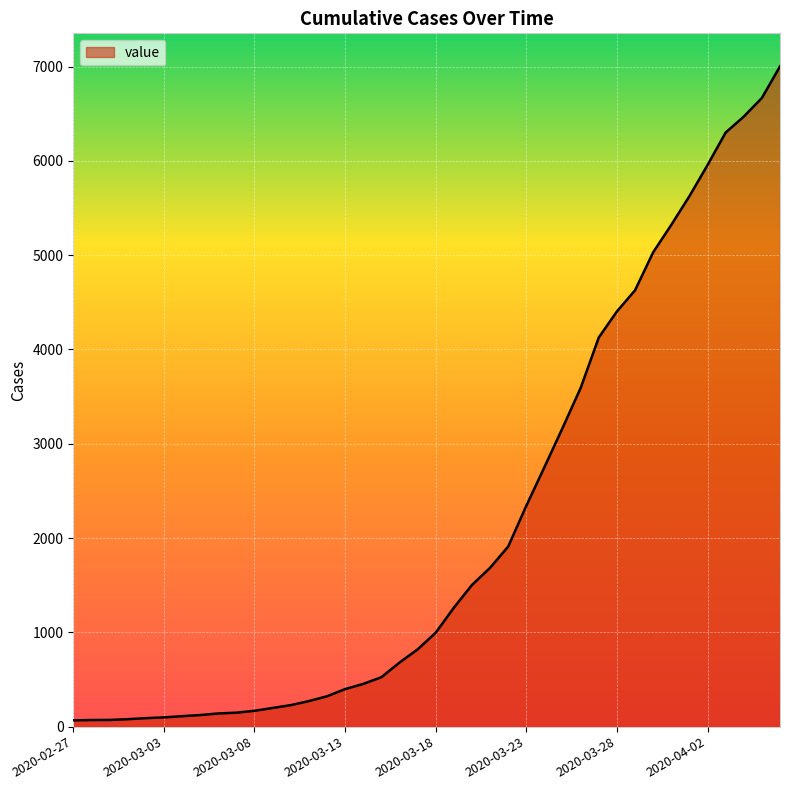

What is the greatest value displayed?

7002